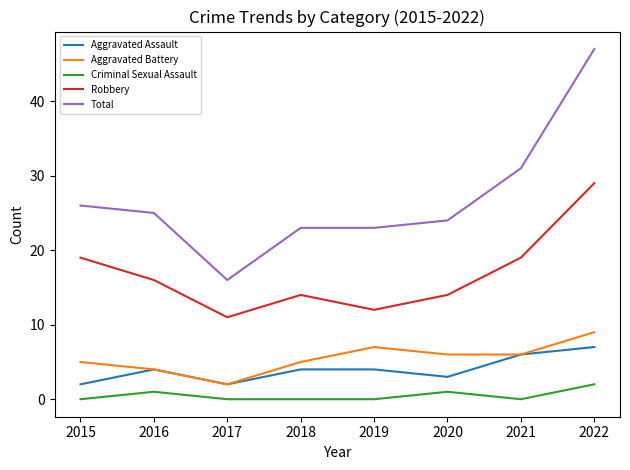

What is the difference between the maximum and minimum values in the Aggravated Assault series?

5